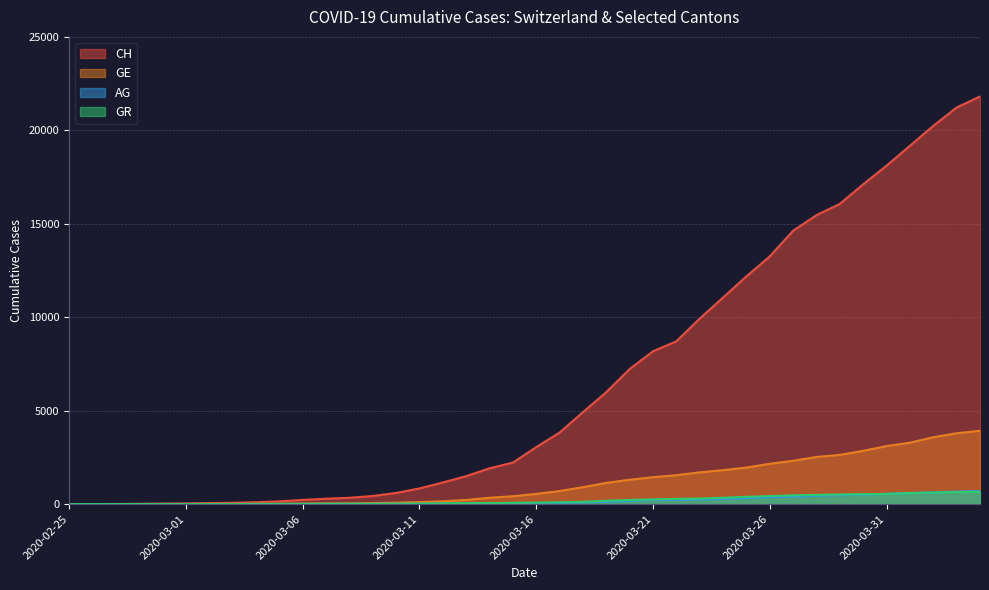

Is it true that AG equals 218 at 2020-03-19?

False